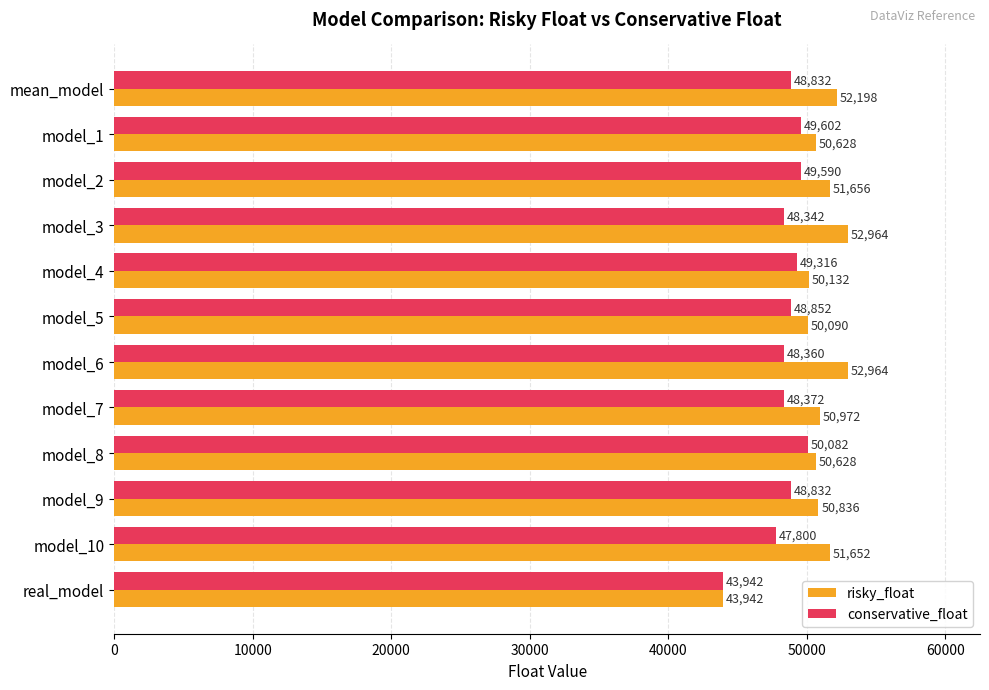

What is the approximate value of risky_float at model_9, to the nearest 10?

50840